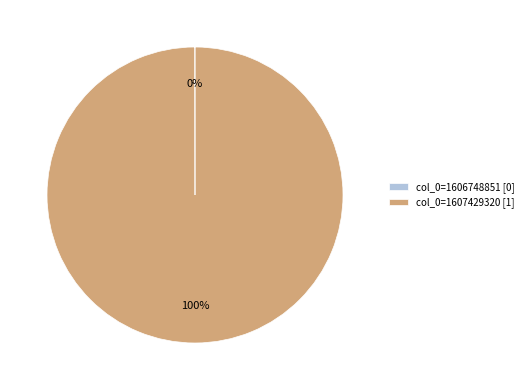

To the nearest percent, what is the average slice percentage?

50%